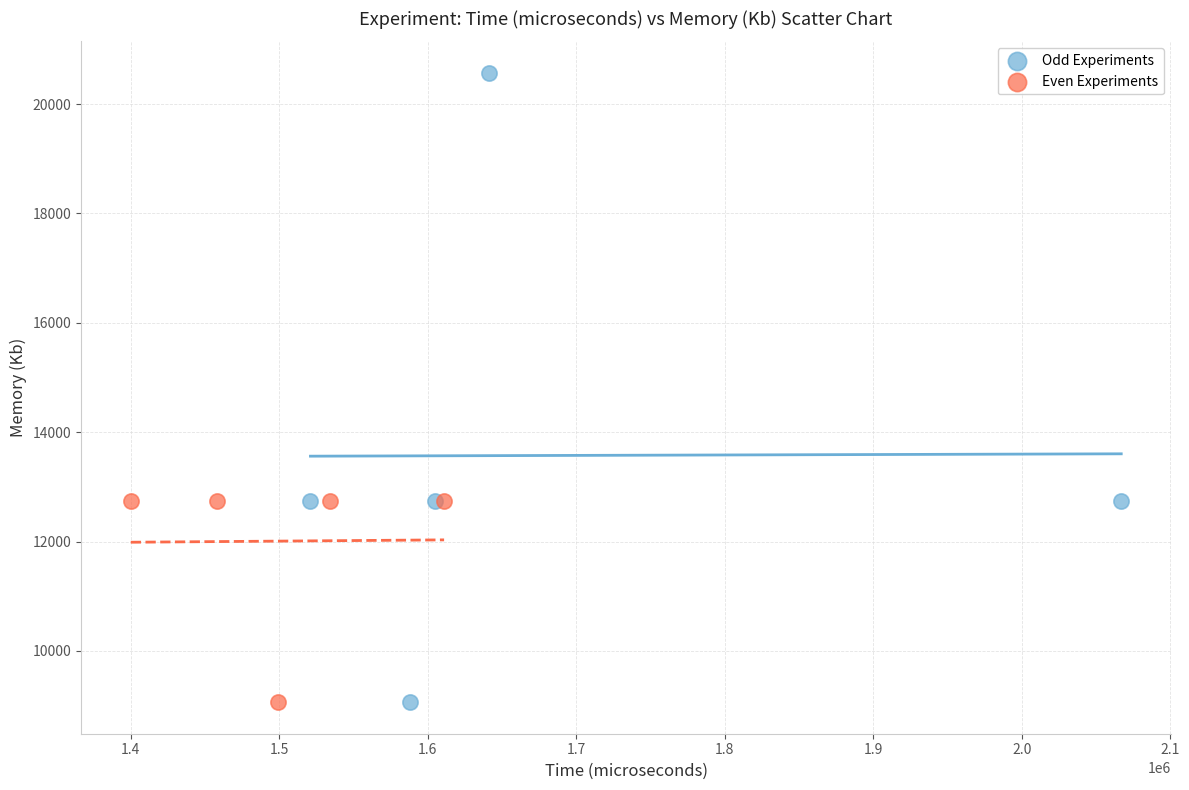

What are all the series names shown in the legend?

Odd Experiments, Even Experiments